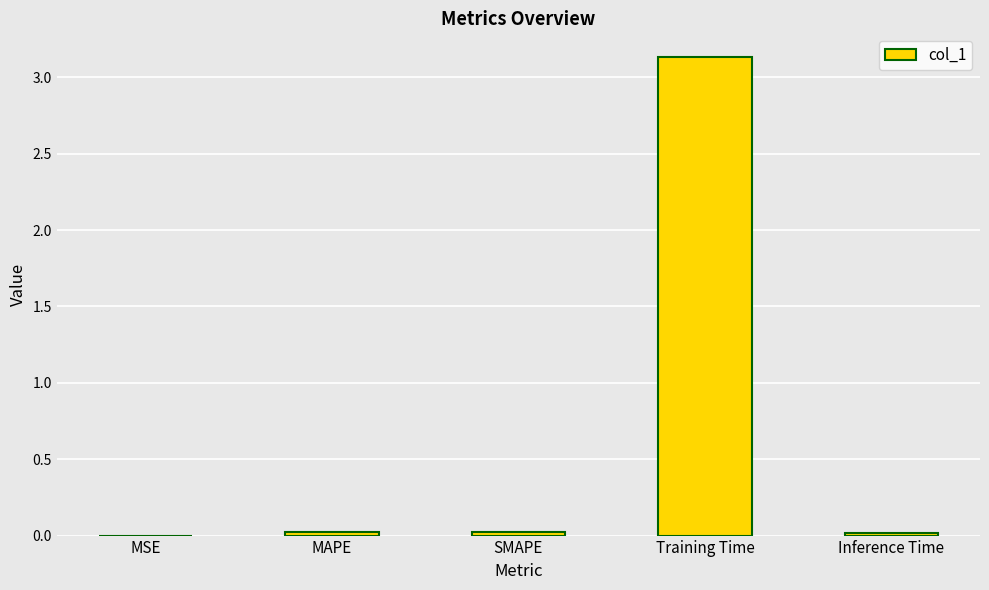

True or false: the data shows 3.1 at Training Time.

True